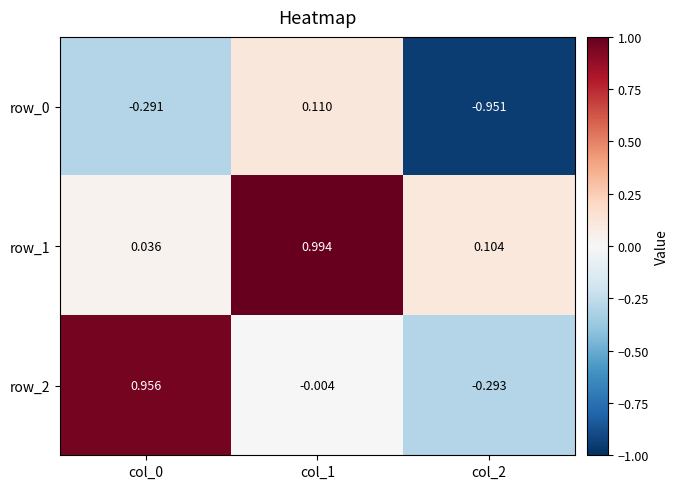

Is the value of row_1 at col_0 greater than the value of row_2 at col_0?

No